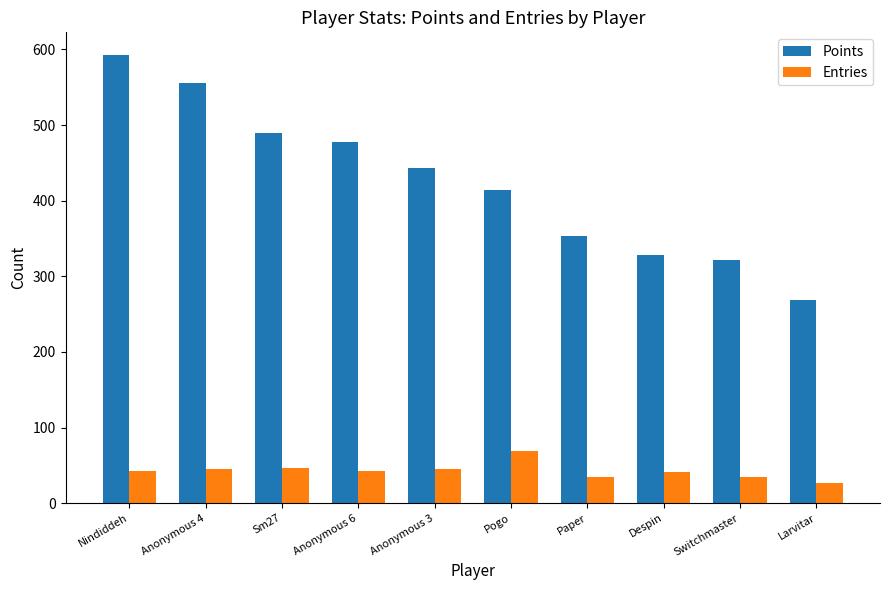

Is the value of Entries at Nindiddeh greater than the value of Points at Nindiddeh?

No